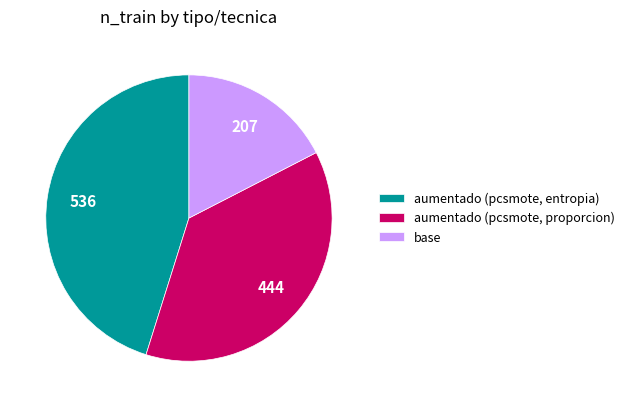

The aumentado (pcsmote, entropia) slice represents 45% of the pie. True or false?

True